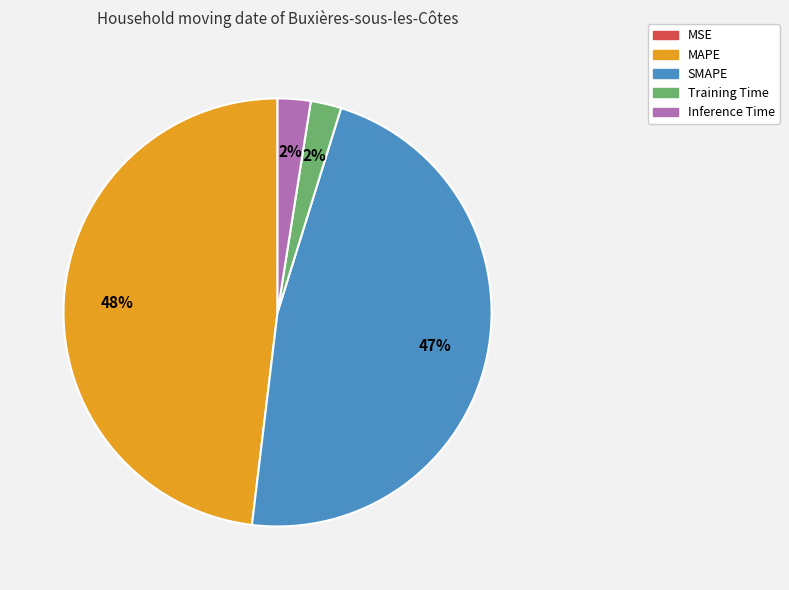

Which category has the biggest portion of the pie?

MAPE